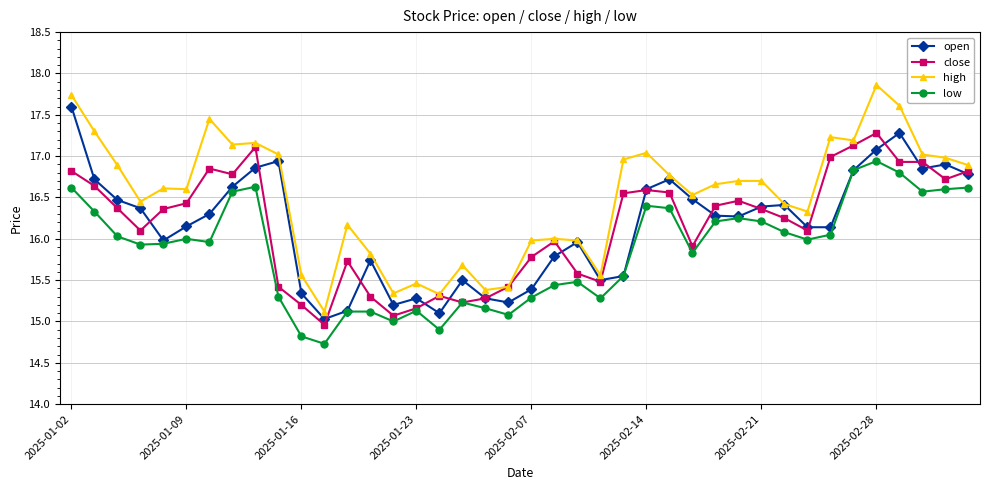

Which series has the largest total across all categories?

high